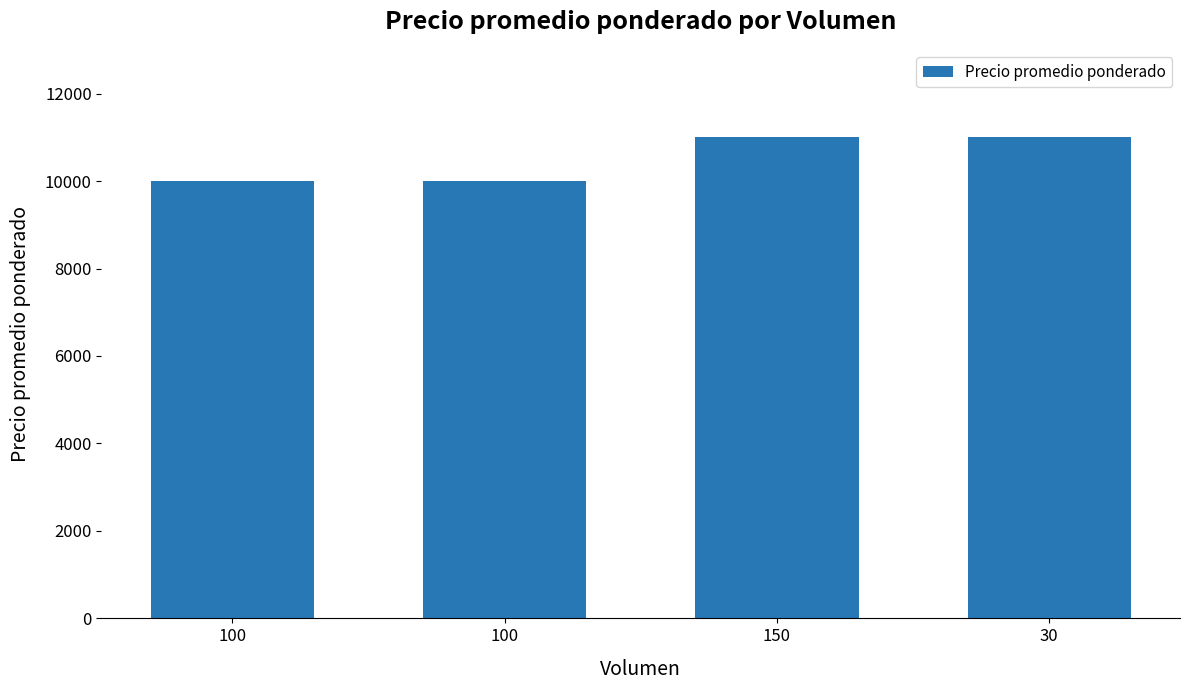

Does the chart contain any negative values?

No